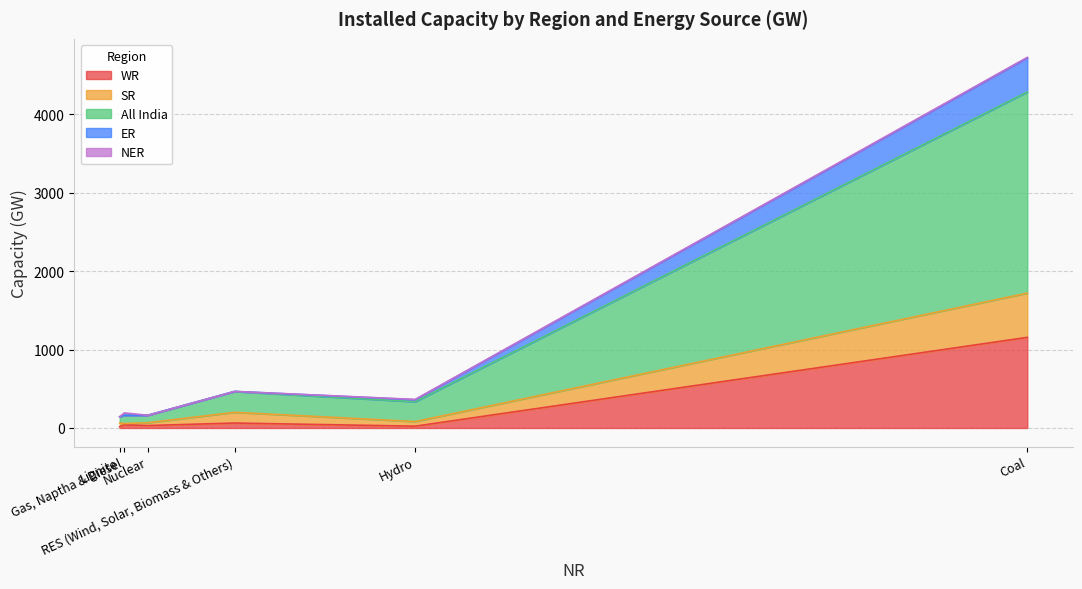

In NER, how many points are lower than both neighbors (excluding endpoints)?

2